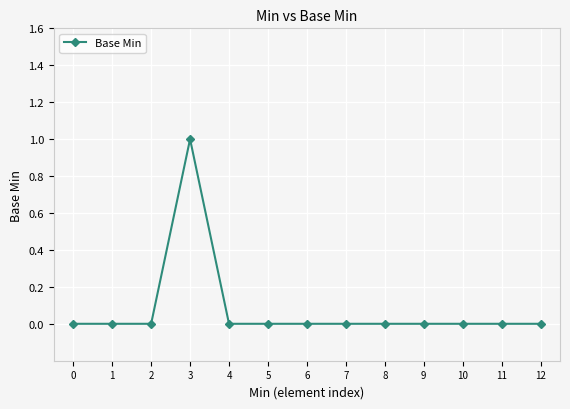

Reading left to right, what are all the values shown in this chart?

0=0	1=0	2=0	3=1	4=0	5=0	6=0	7=0	8=0	9=0	10=0	11=0	12=0